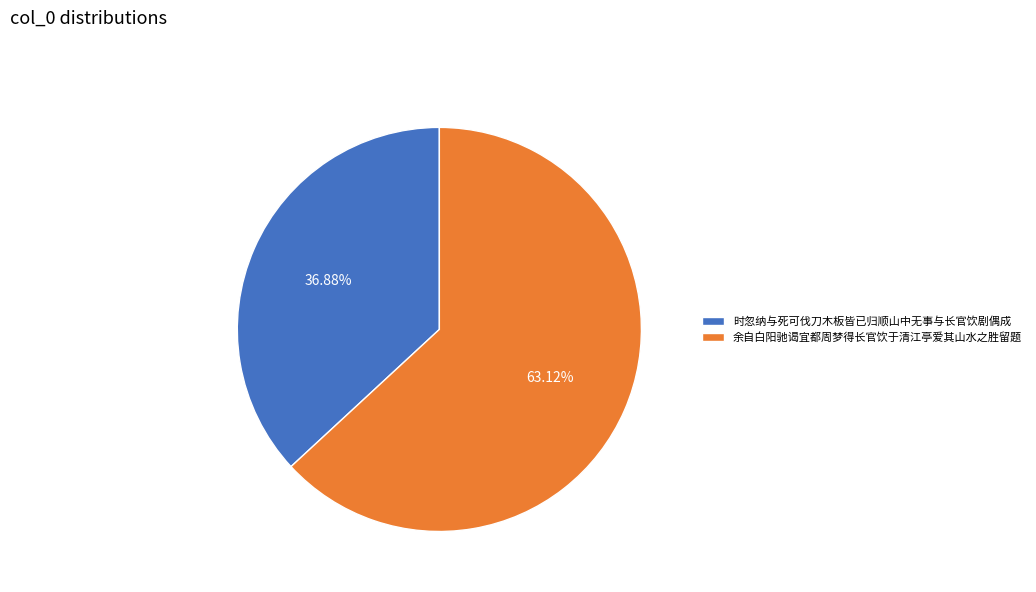

To the nearest percent, what is the difference between the 余自白阳驰谒宜都周梦得长官饮于清江亭爱其山水之胜留题 and 时忽纳与死可伐刀木板皆已归顺山中无事与长官饮剧偶成 slice percentages?

26%